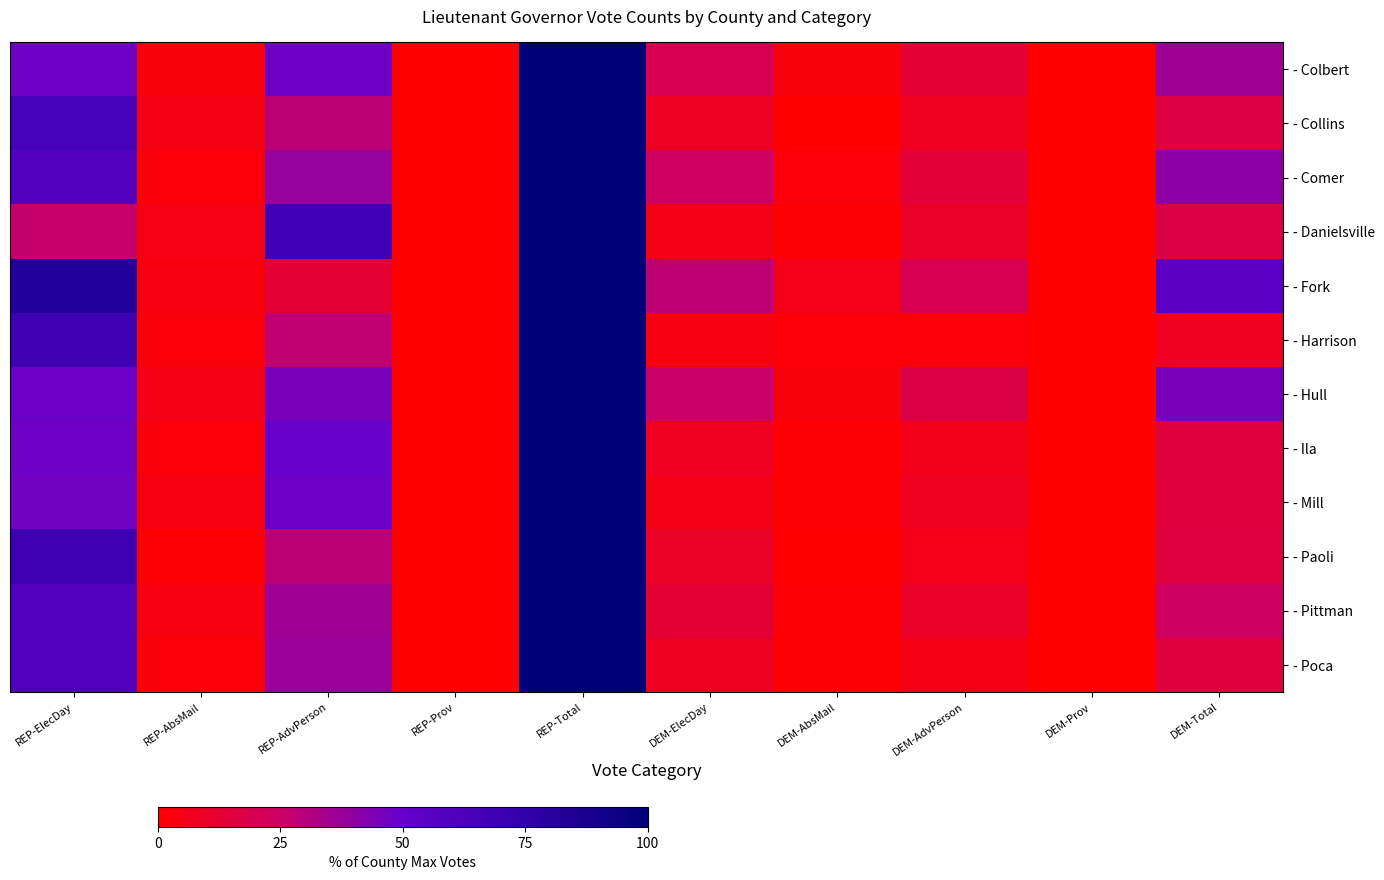

What is the difference between the highest and lowest values at DEM-ElecDay?

24.4